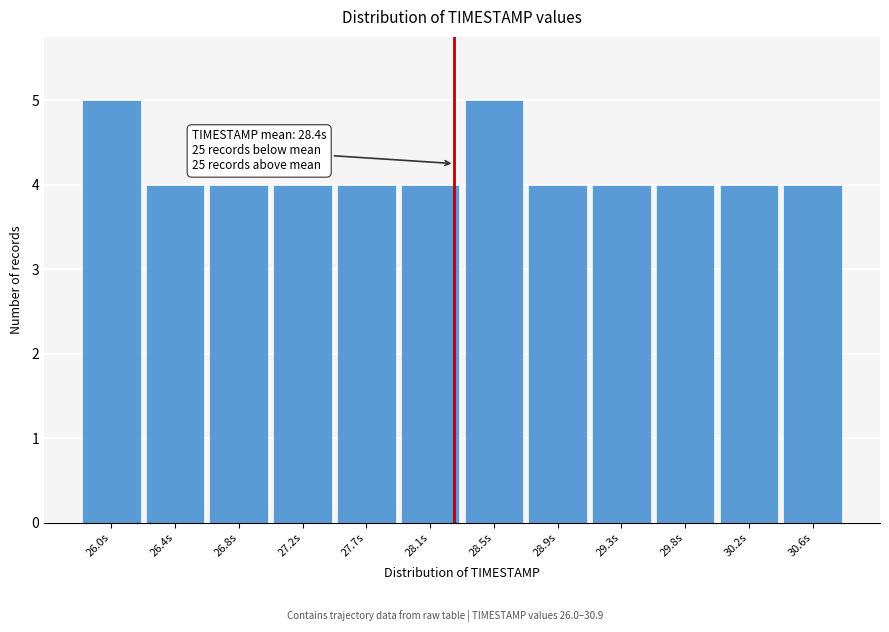

Reading left to right, transcribe all the data shown in this chart.

5	4	4	4	4	4	5	4	4	4	4	4